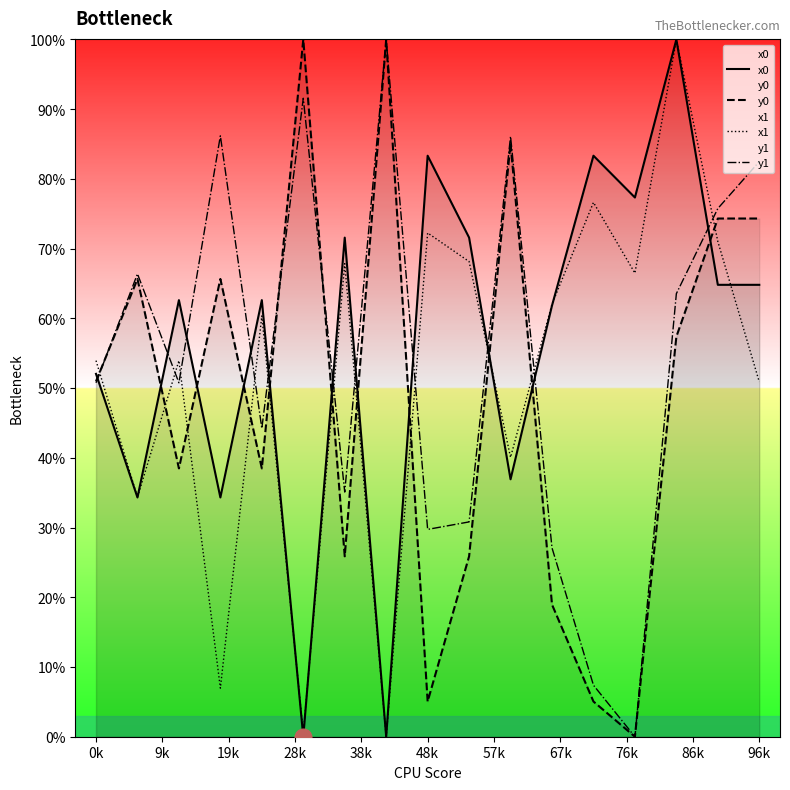

At how many categories does at least one series exceed 84?

5